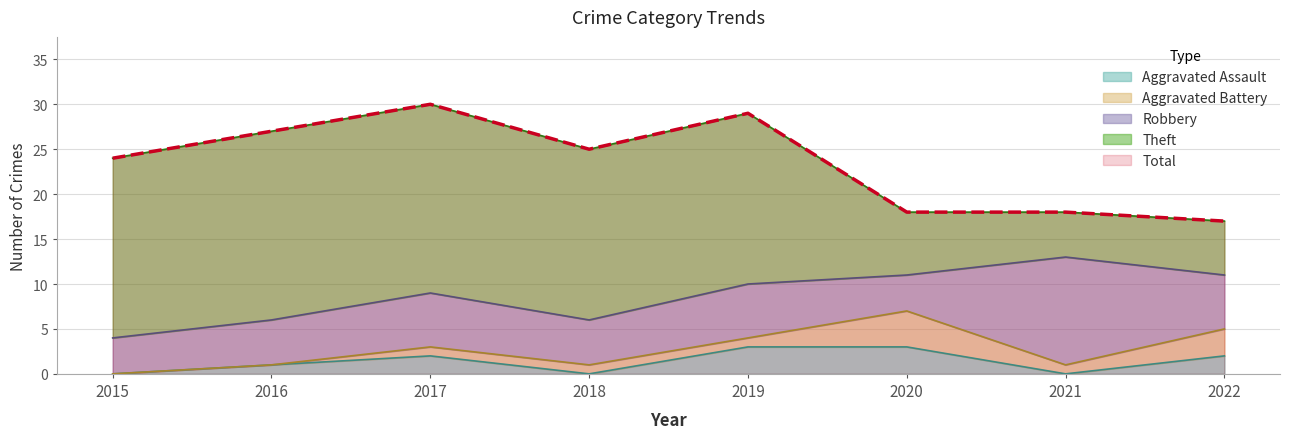

List the series in order of their peak value, highest first.

Total, Theft, Robbery, Aggravated Battery, Aggravated Assault